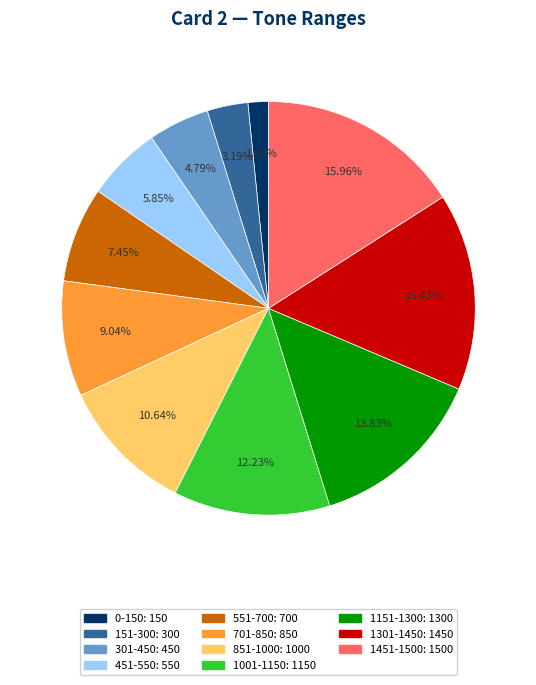

How many slices are in this pie chart?

11